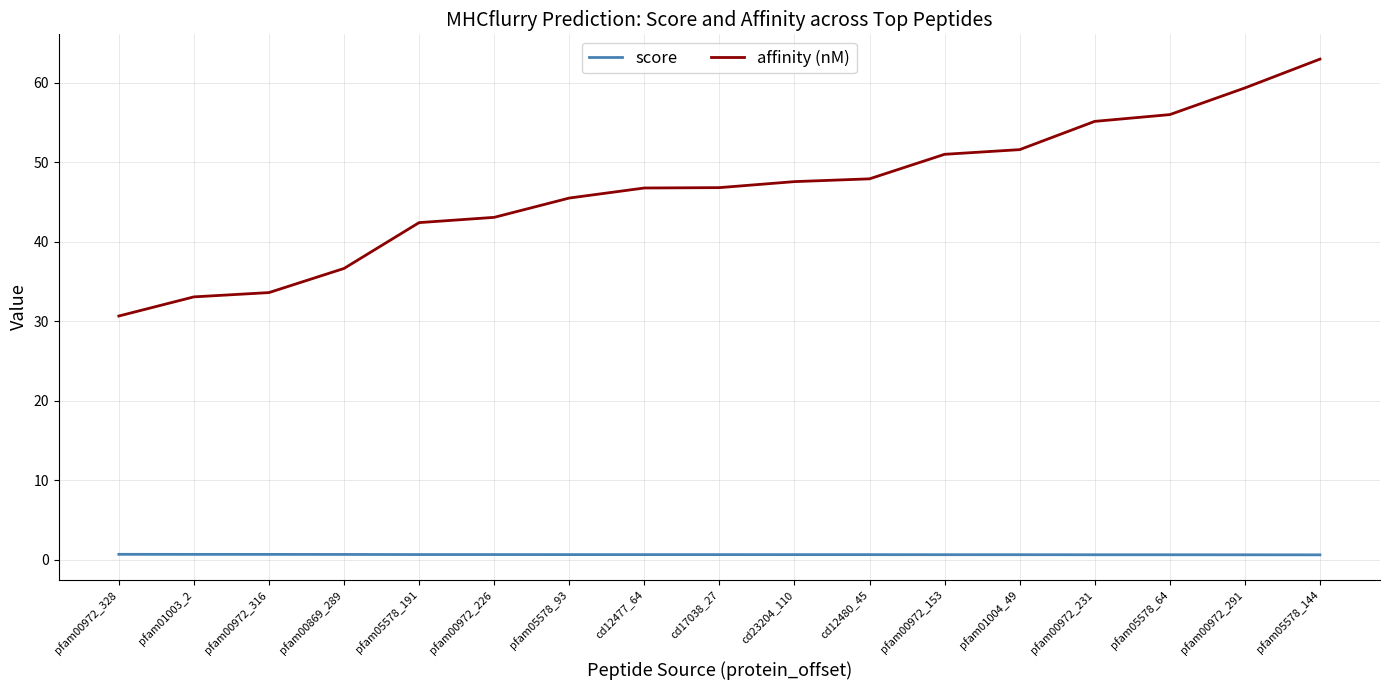

Is the value of score at pfam01004_49 greater than the value of affinity (nM) at pfam05578_144?

No